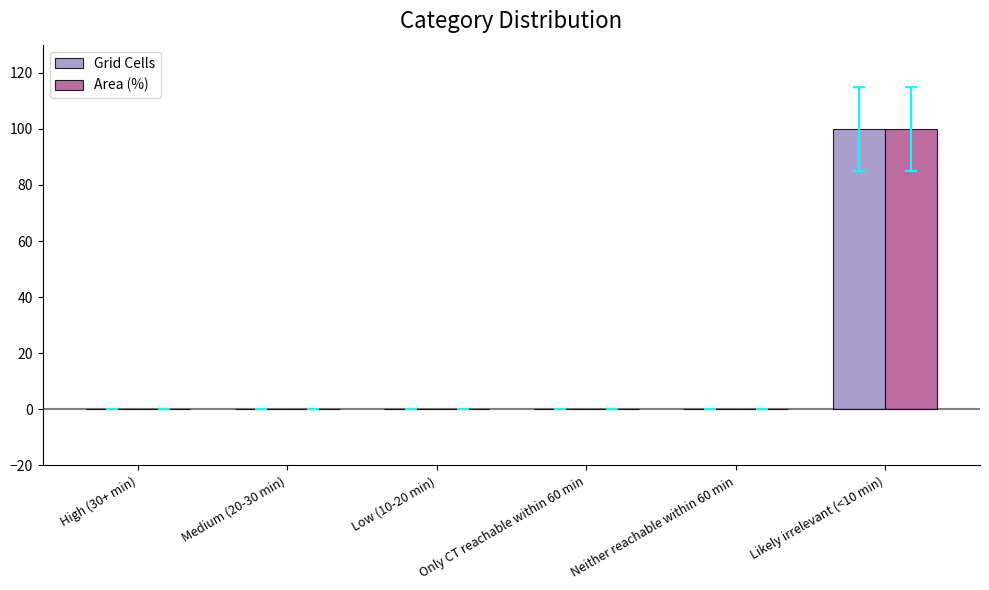

Reading left to right, what are all the values shown in this chart?

Grid Cells: High (30+ min)=0	Medium (20-30 min)=0	Low (10-20 min)=0	Only CT reachable within 60 min=0	Neither reachable within 60 min=0	Likely irrelevant (<10 min)=100
Area (%): High (30+ min)=0	Medium (20-30 min)=0	Low (10-20 min)=0	Only CT reachable within 60 min=0	Neither reachable within 60 min=0	Likely irrelevant (<10 min)=100